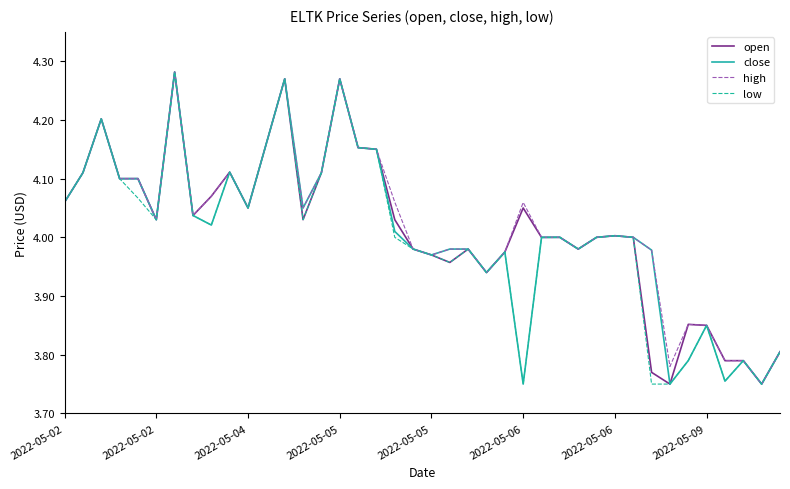

Which series has the widest spread of values?

open